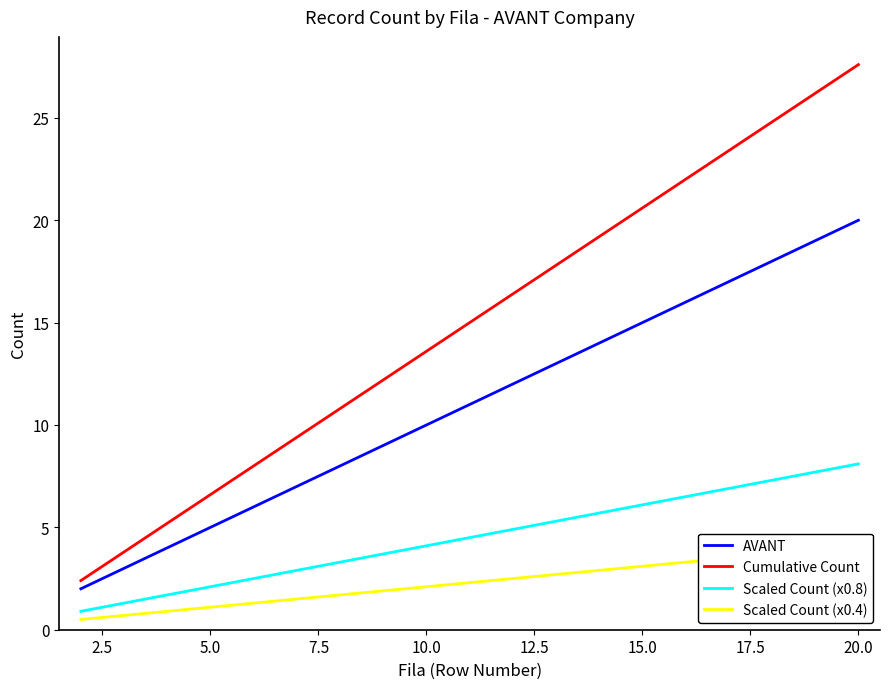

Which series has the widest spread of values?

Cumulative Count